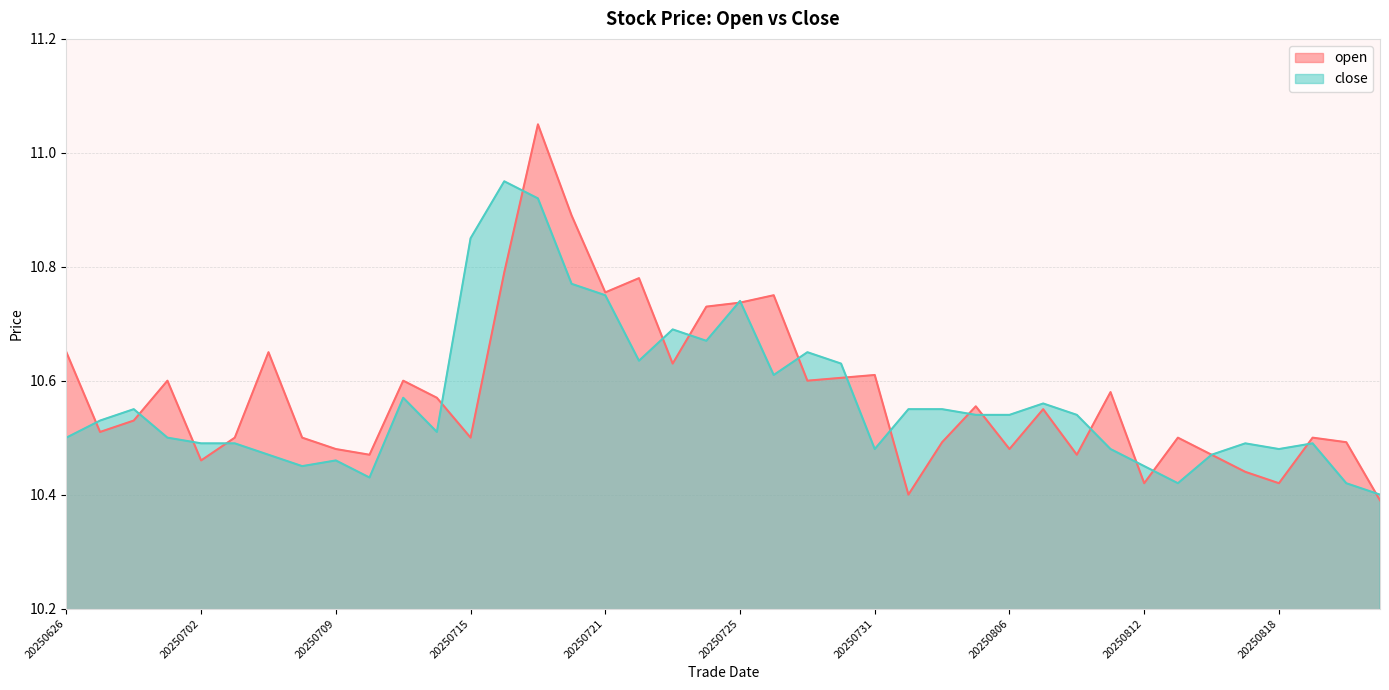

The close series shows 13.7 at 20250805. True or false?

False